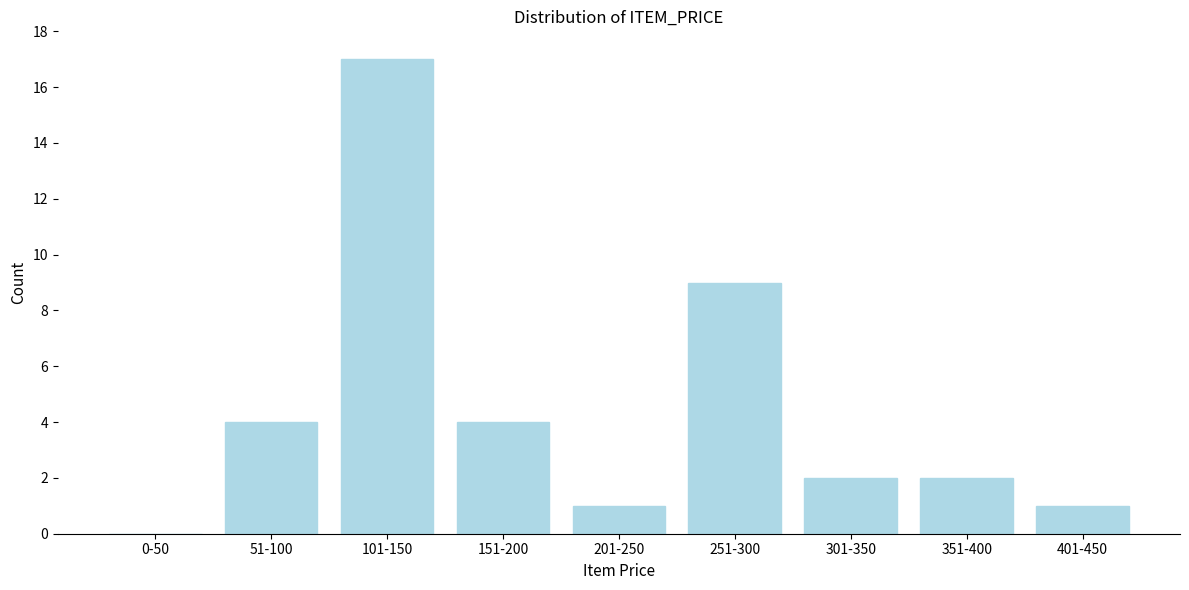

Reading left to right, what are all the values shown in this chart?

0-50=0	51-100=4	101-150=17	151-200=4	201-250=1	251-300=9	301-350=2	351-400=2	401-450=1